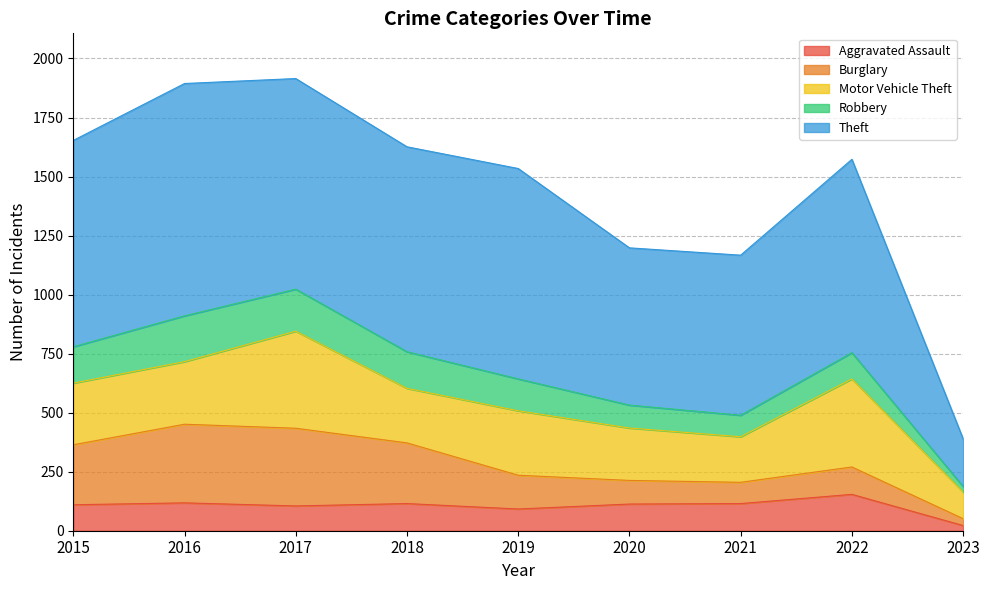

What is the difference between the highest and lowest values at 2018?

753